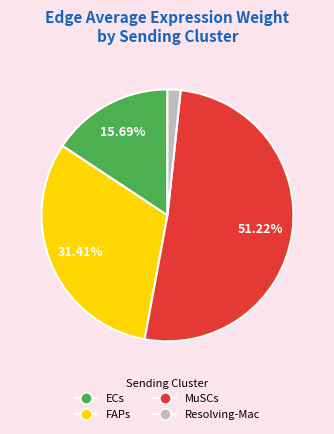

To the nearest percent, what is the difference between the largest and smallest slice percentages?

50%